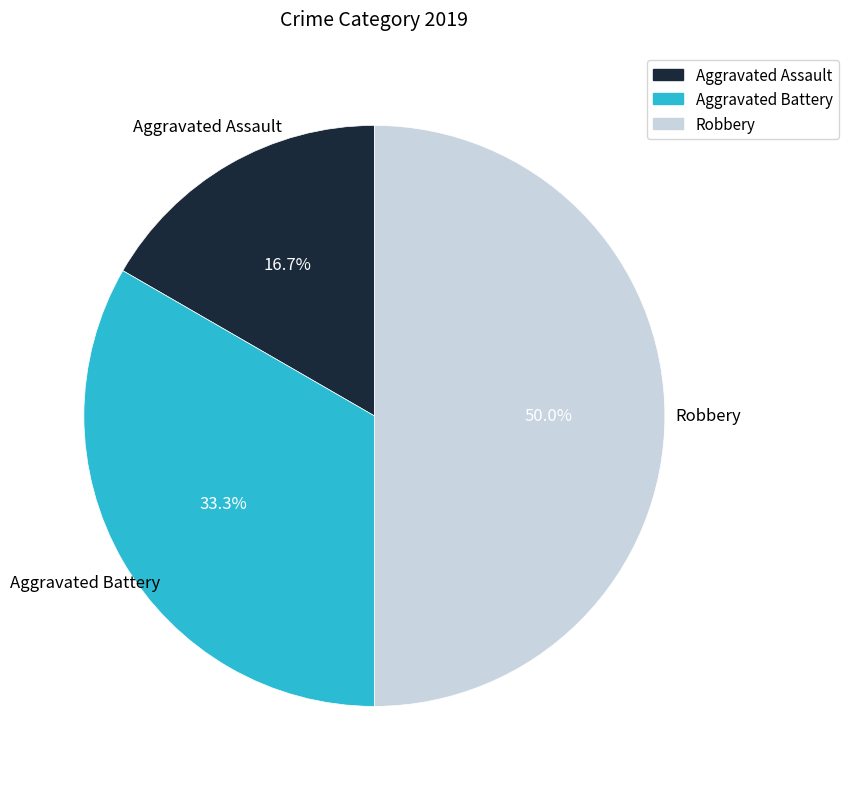

Approximately how many times larger is the value at Aggravated Battery compared to Robbery?

0.7